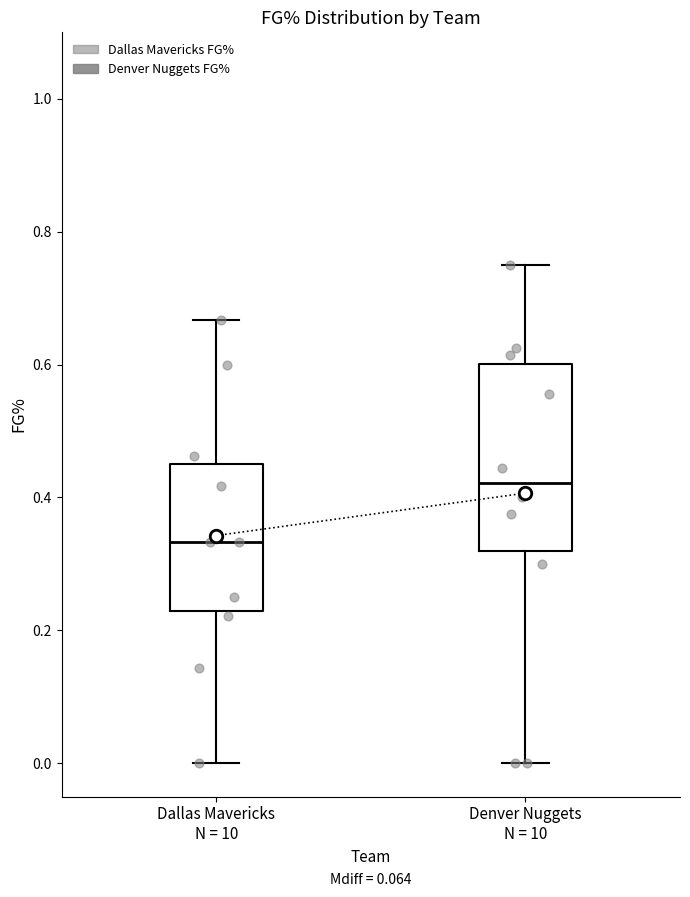

Which box has the lowest median line?

Dallas Mavericks N = 10